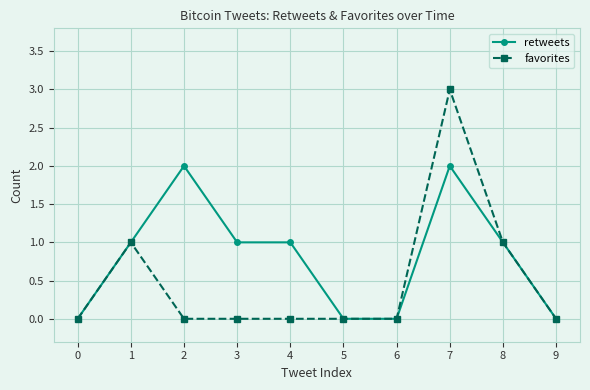

Reading left to right, list all the values displayed in this chart.

retweets: 0=0	1=1	2=2	3=1	4=1	5=0	6=0	7=2	8=1	9=0
favorites: 0=0	1=1	2=0	3=0	4=0	5=0	6=0	7=3	8=1	9=0